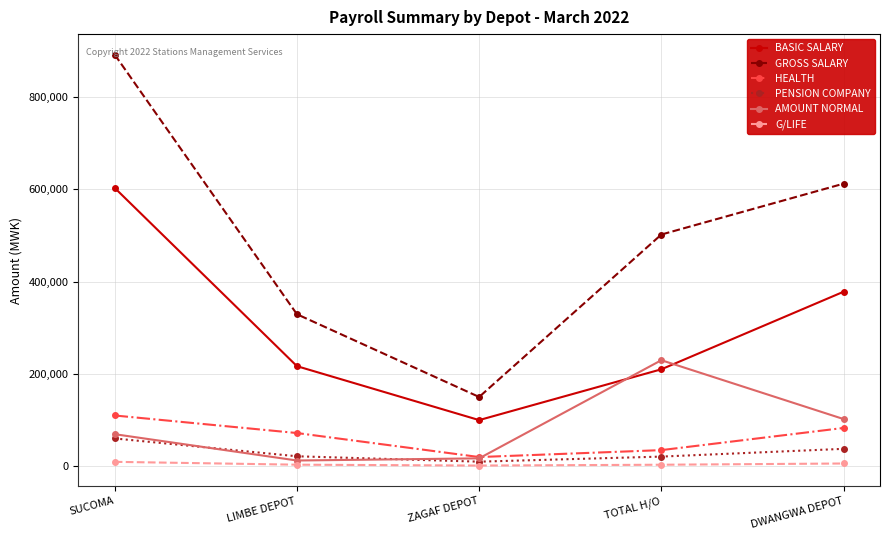

At LIMBE DEPOT, list the series in order from largest to smallest.

GROSS SALARY, BASIC SALARY, HEALTH, PENSION COMPANY, AMOUNT NORMAL, G/LIFE